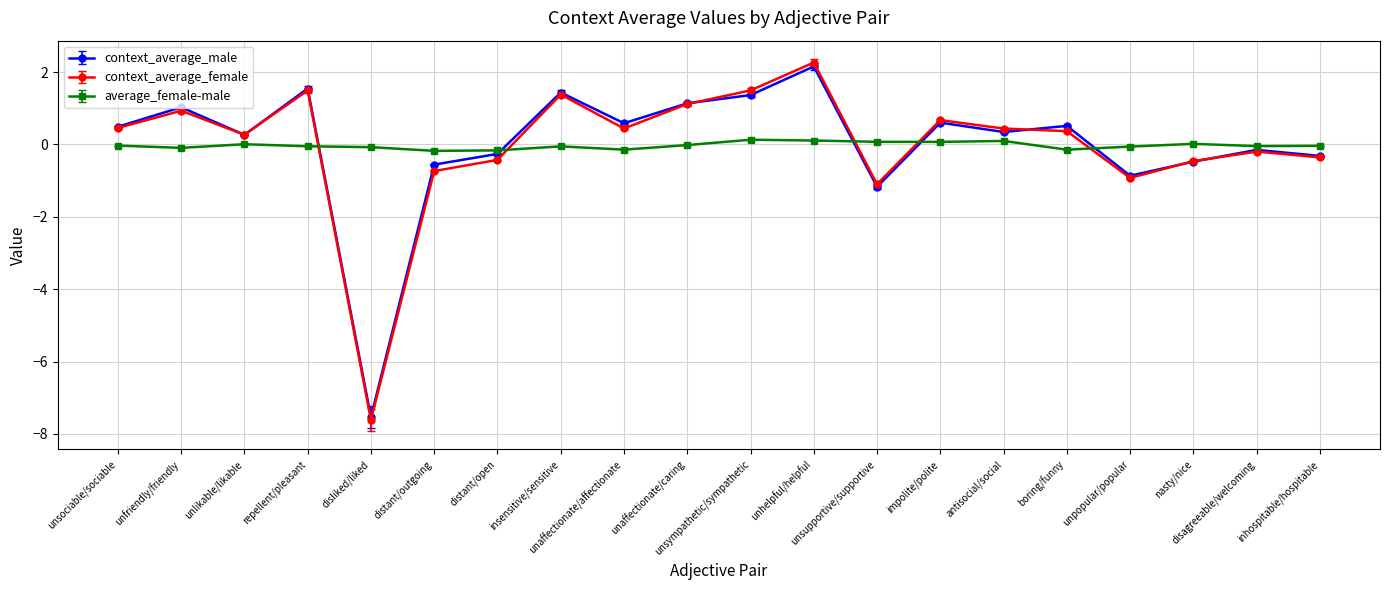

How many series are shown in this chart?

3